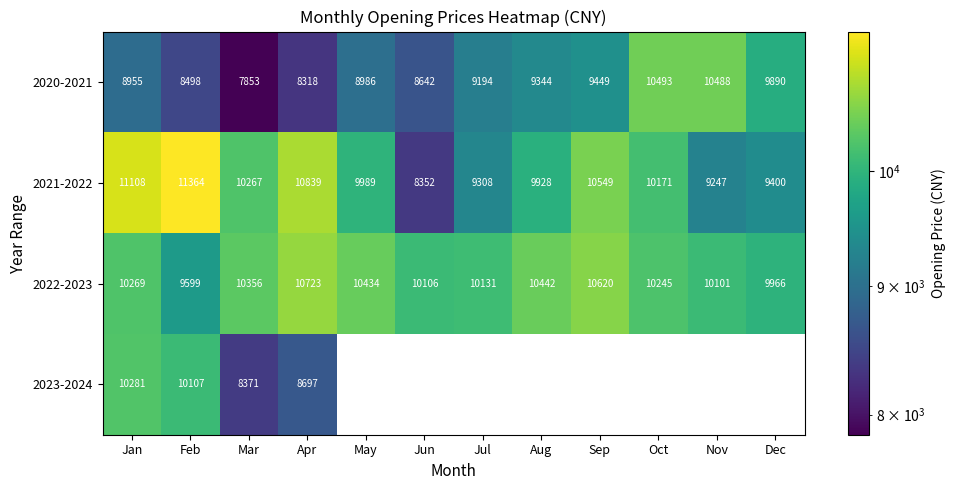

Count the number of categories in the chart.

12